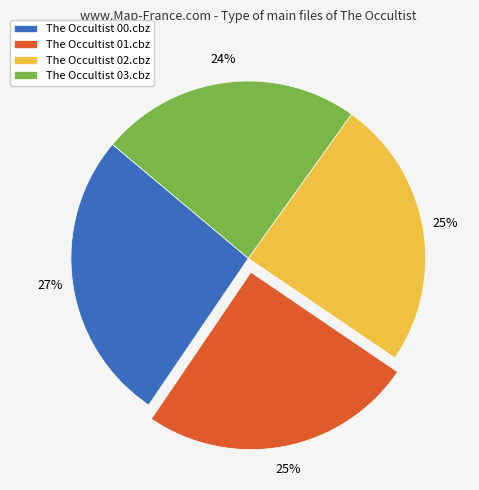

What percentage is the The Occultist 02.cbz slice, to the nearest percent?

25%